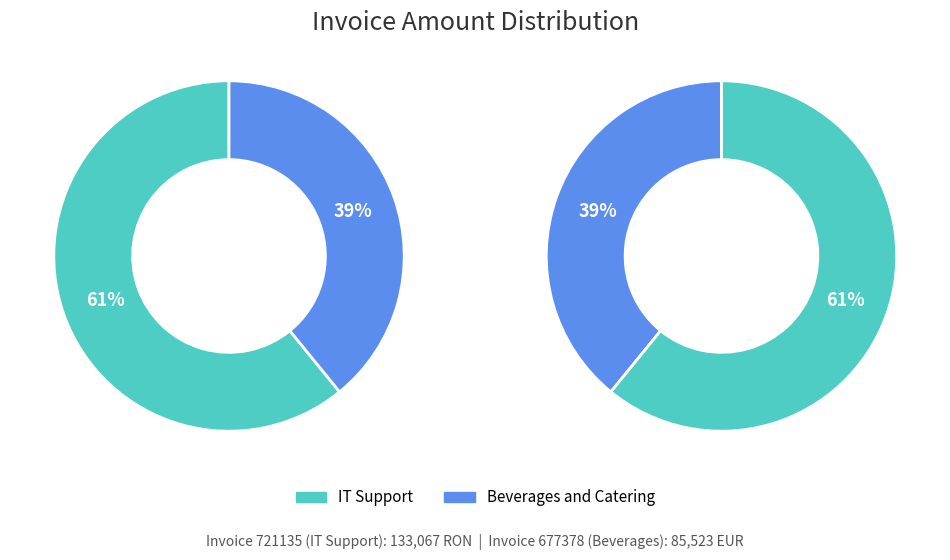

Is it true that Beverages and Catering is 39% of the pie?

True